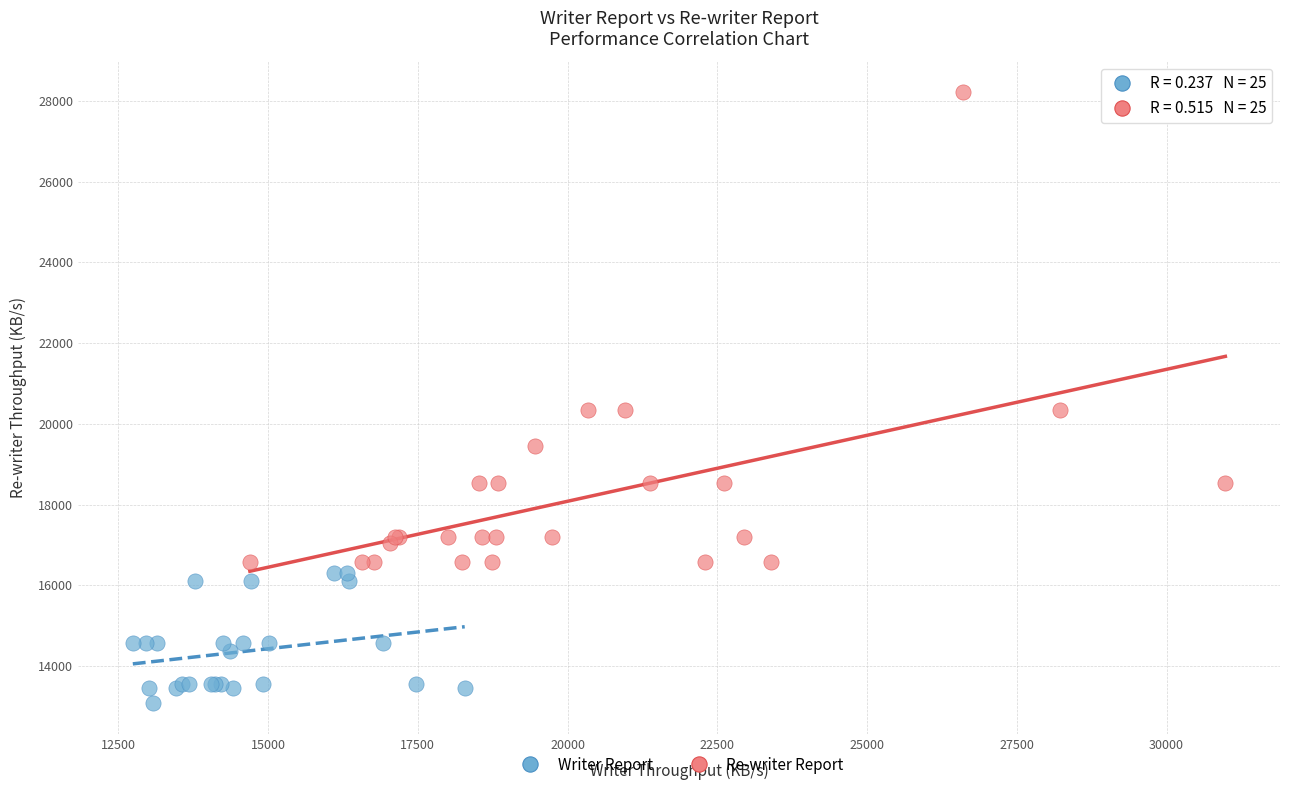

Which series contains the highest Y value?

Re-writer Report